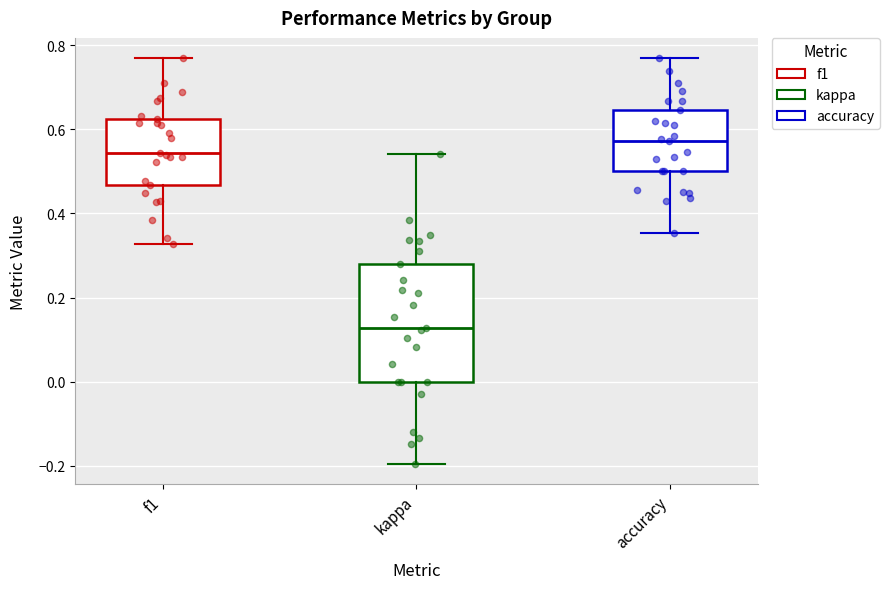

Which box is the tallest, from its lower edge to its upper edge?

kappa